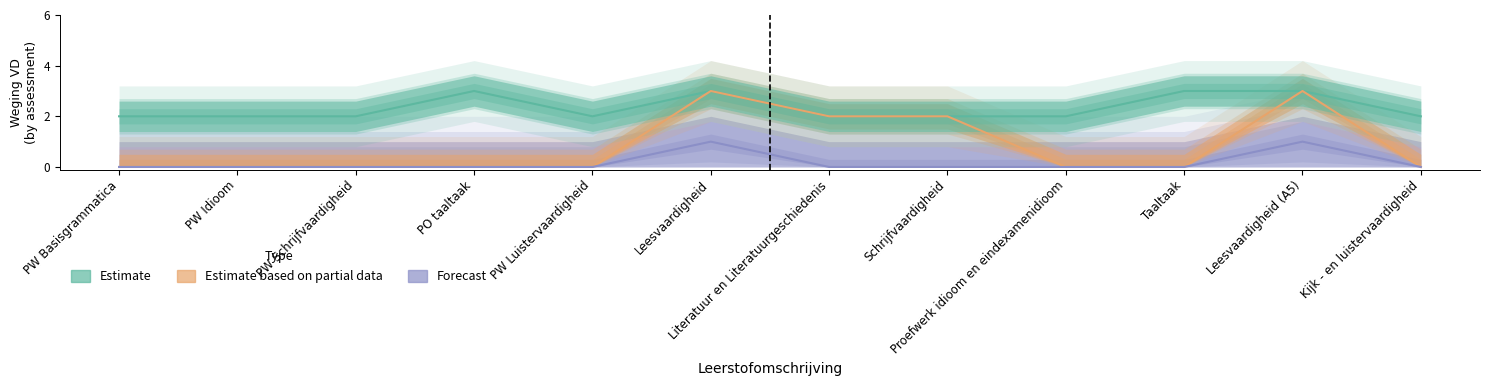

How many lines are shown in the chart?

3